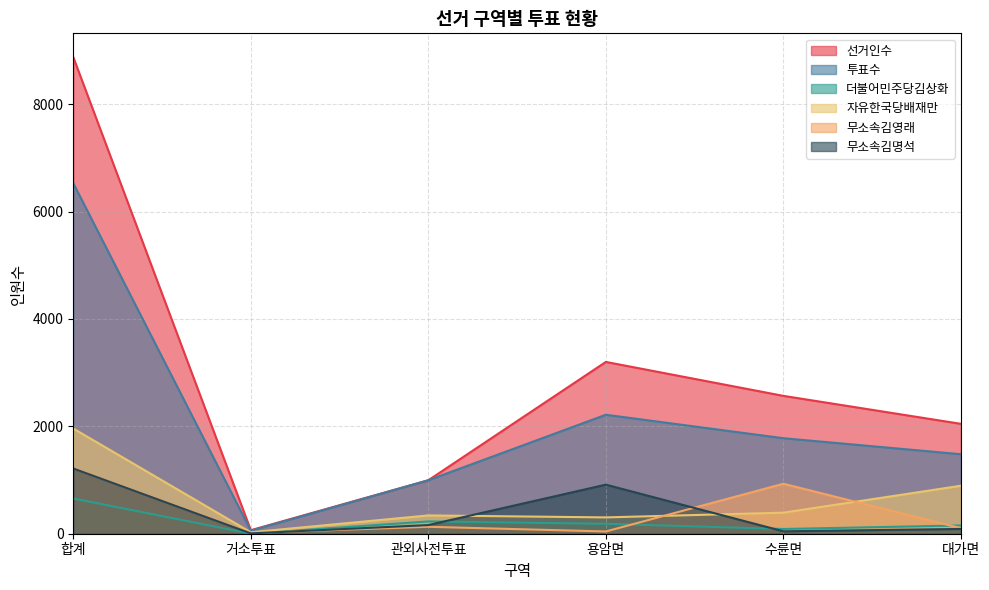

What is the difference between the maximum and minimum values in the 무소속김영래 series?

1206